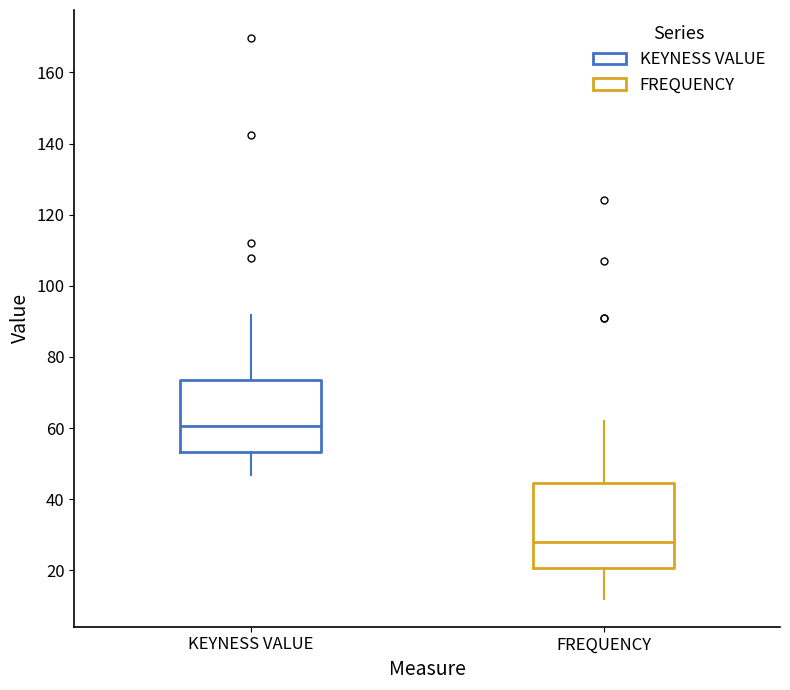

Reading left to right, read every box against the y-axis: the position of its median line, the range the box covers, and the ends of its whiskers. The values are not printed on the chart, so give them approximately, as read against the axis.

KEYNESS VALUE: median 60, box 54 to 74, whiskers 46 to 92
FREQUENCY: median 28, box 20 to 44, whiskers 12 to 62